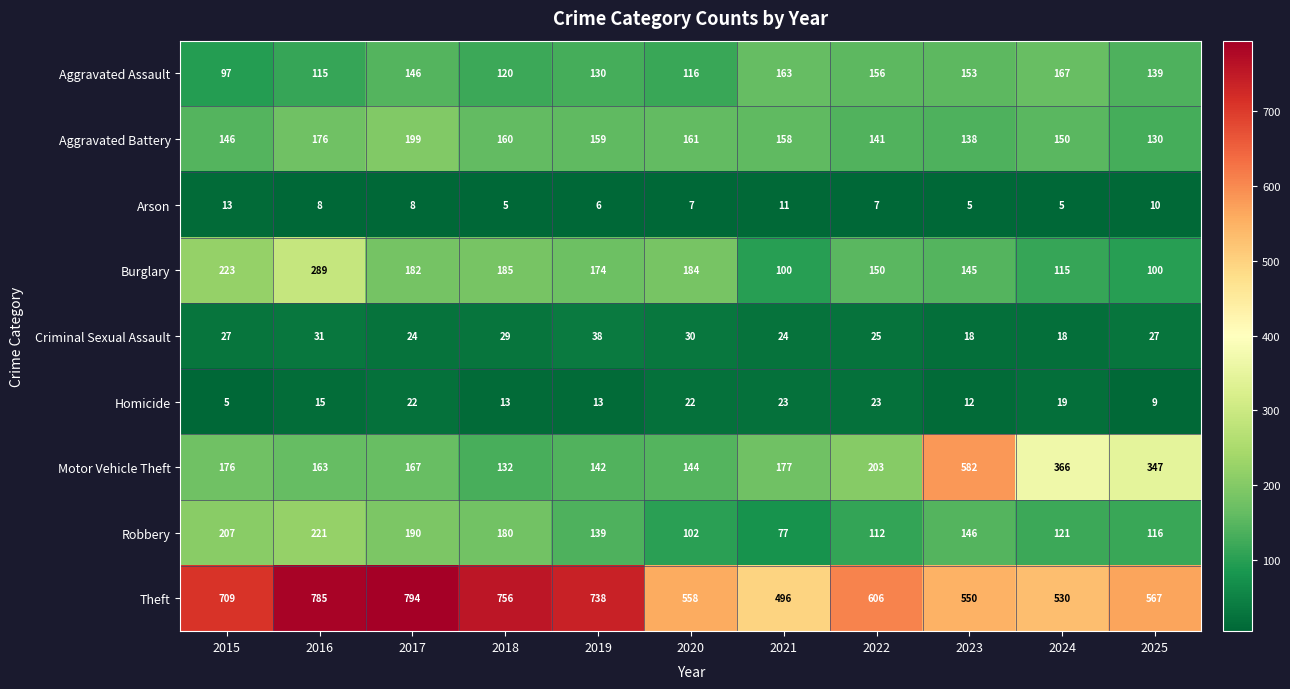

Which series has the largest range (max minus min)?

Motor Vehicle Theft